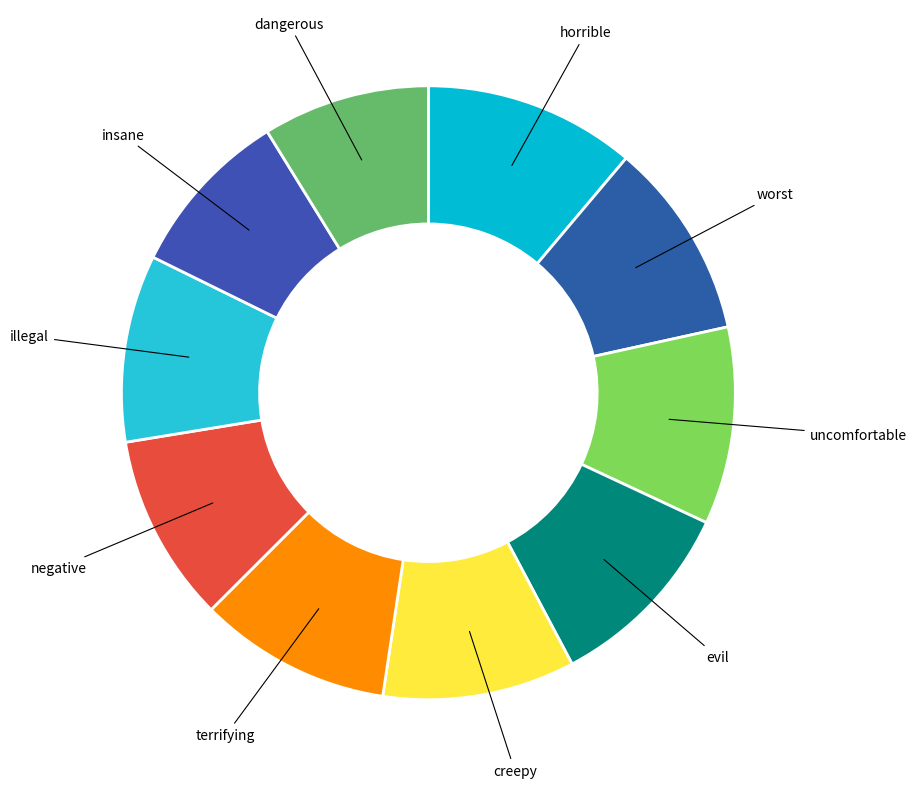

Does evil represent more than half of the total?

No